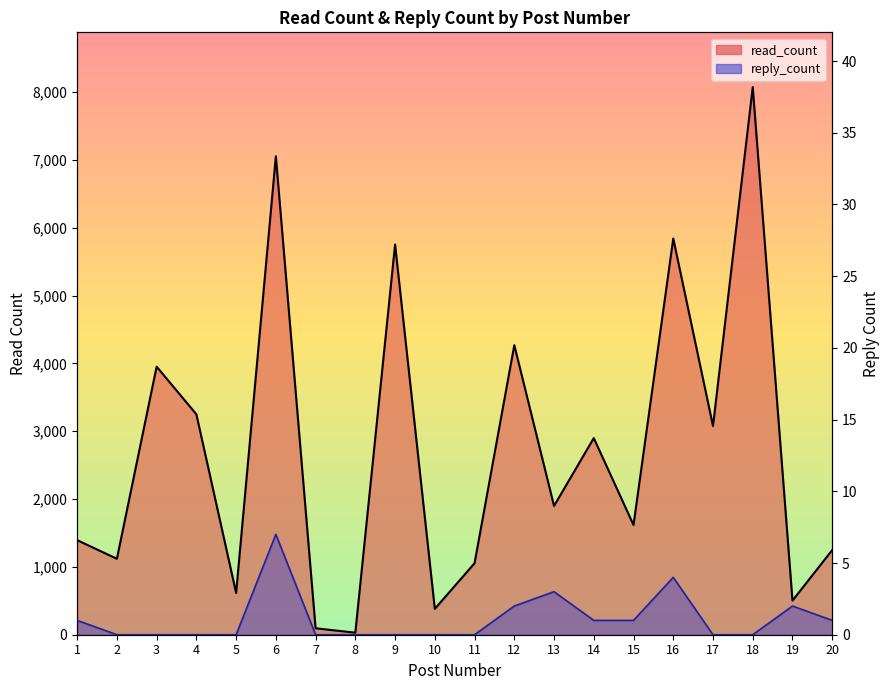

Which has a higher value, 13 or 11?

13